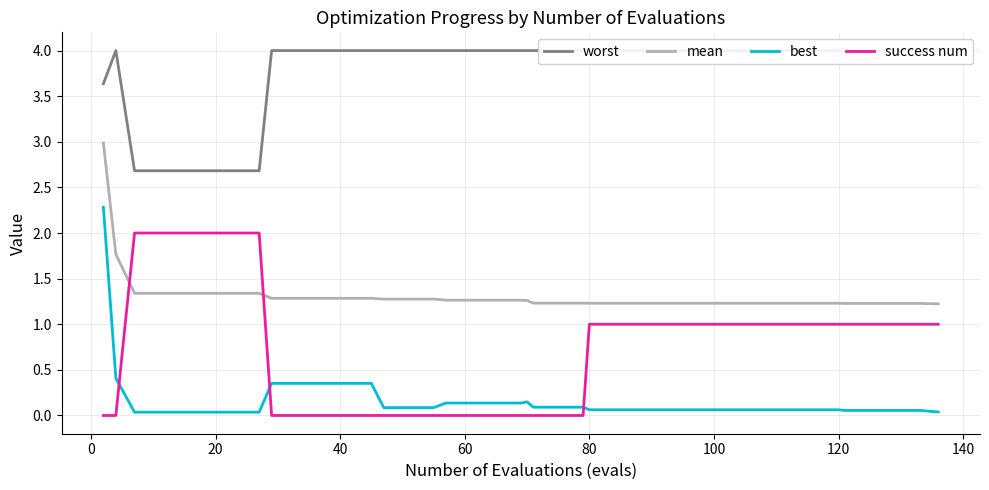

True or false: best and mean cross at least once.

False